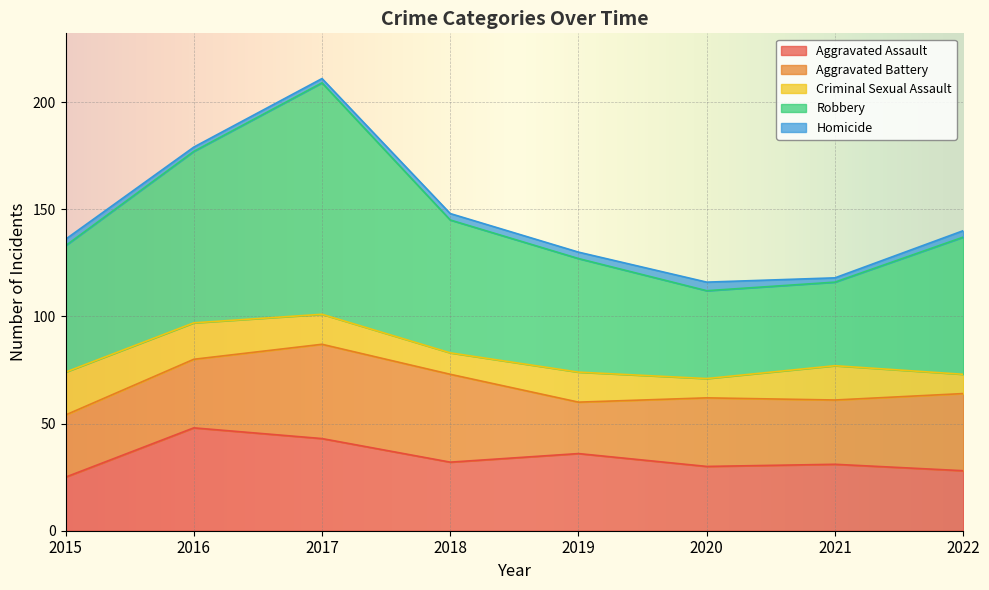

What is the value of the Robbery point at the 4th from the left?

62